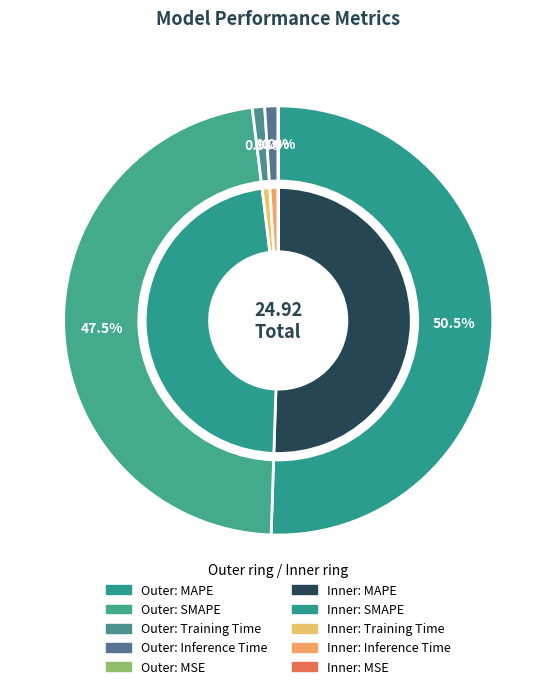

What percentage is the MAPE slice, to the nearest percent?

51%